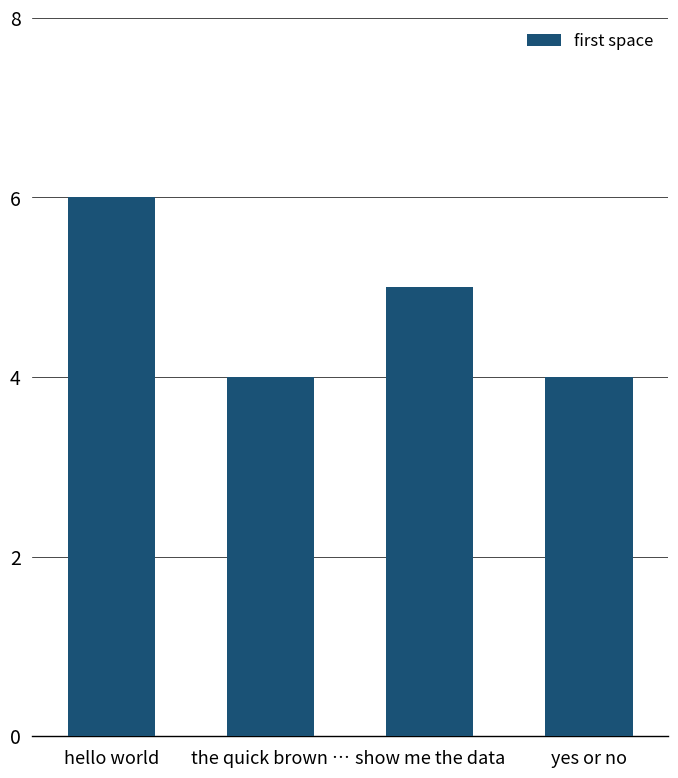

What is the change in value from hello world to yes or no?

-2